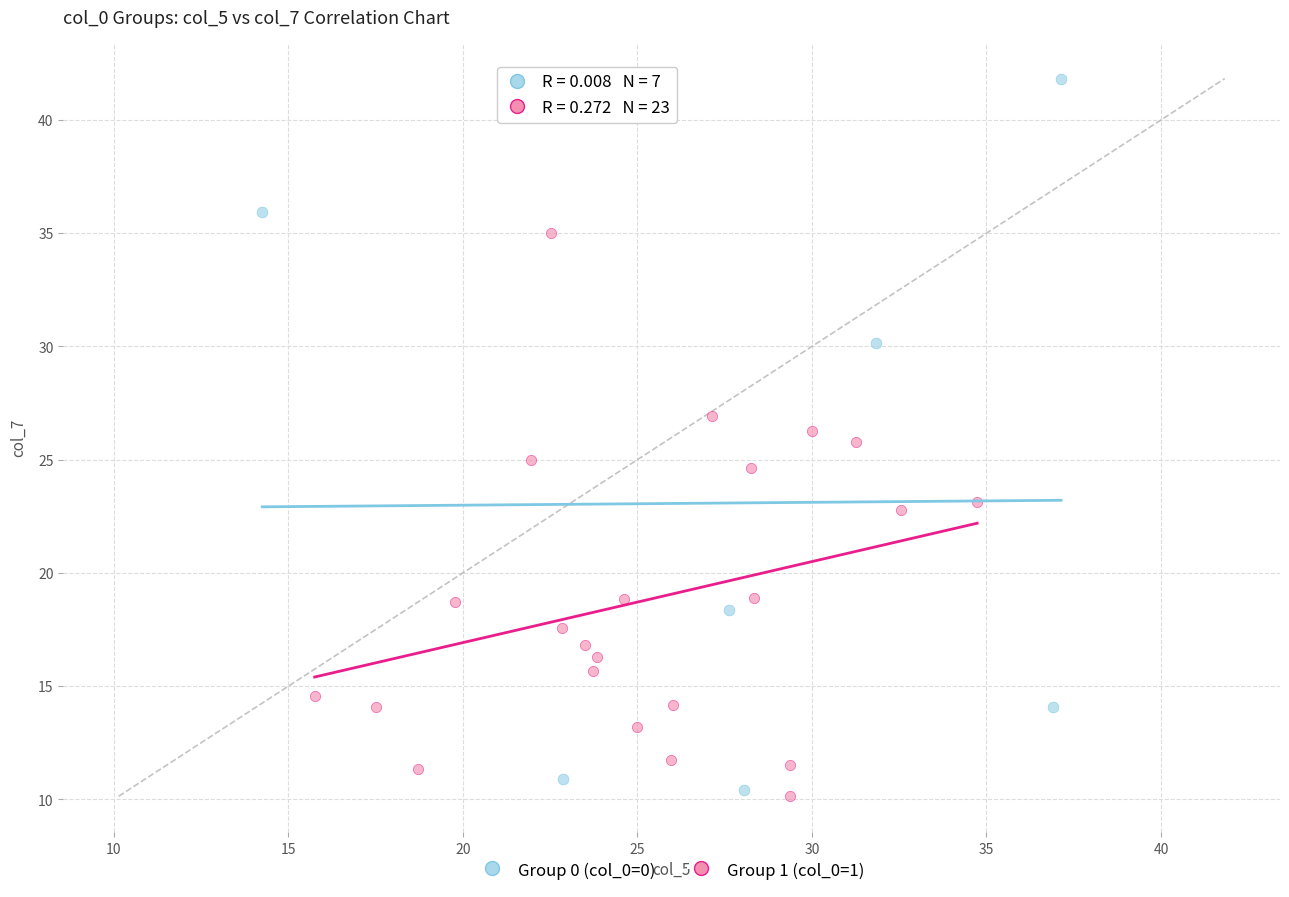

Which series reaches the maximum Y coordinate?

Group 0 (col_0=0)